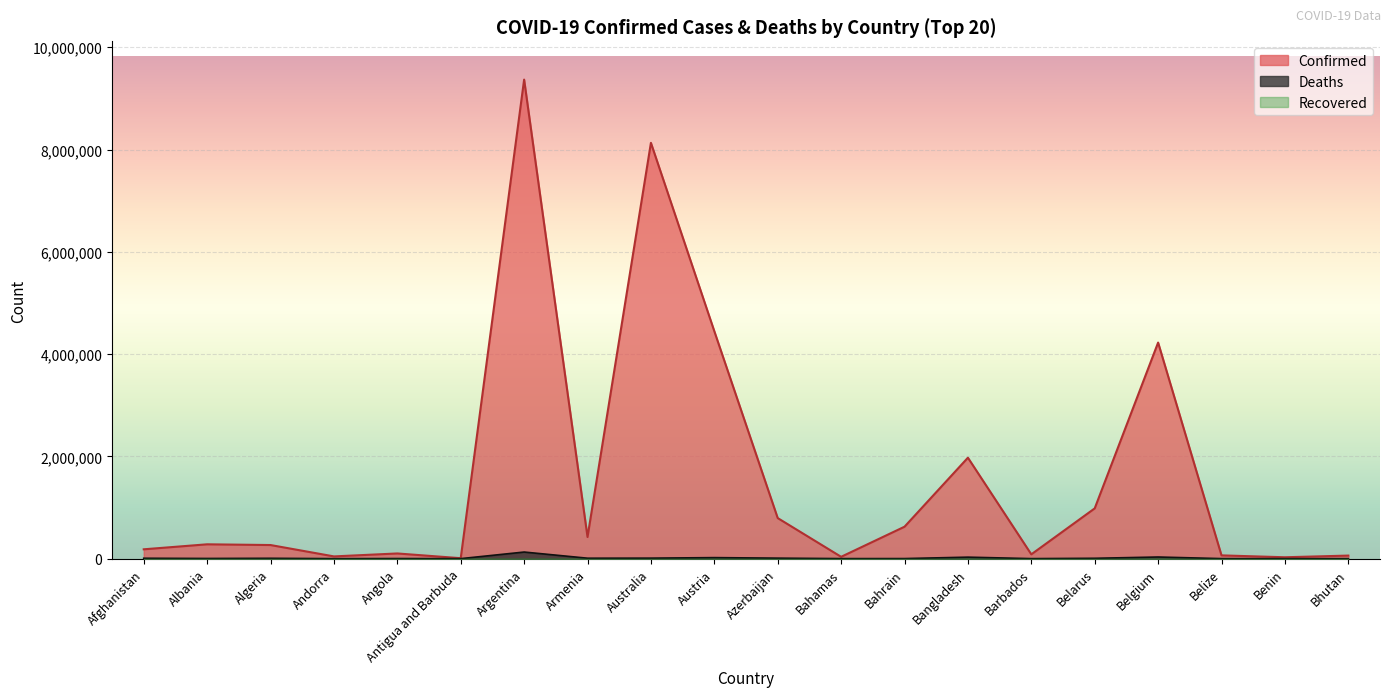

Is it true that Deaths equals 476 at Barbados?

True